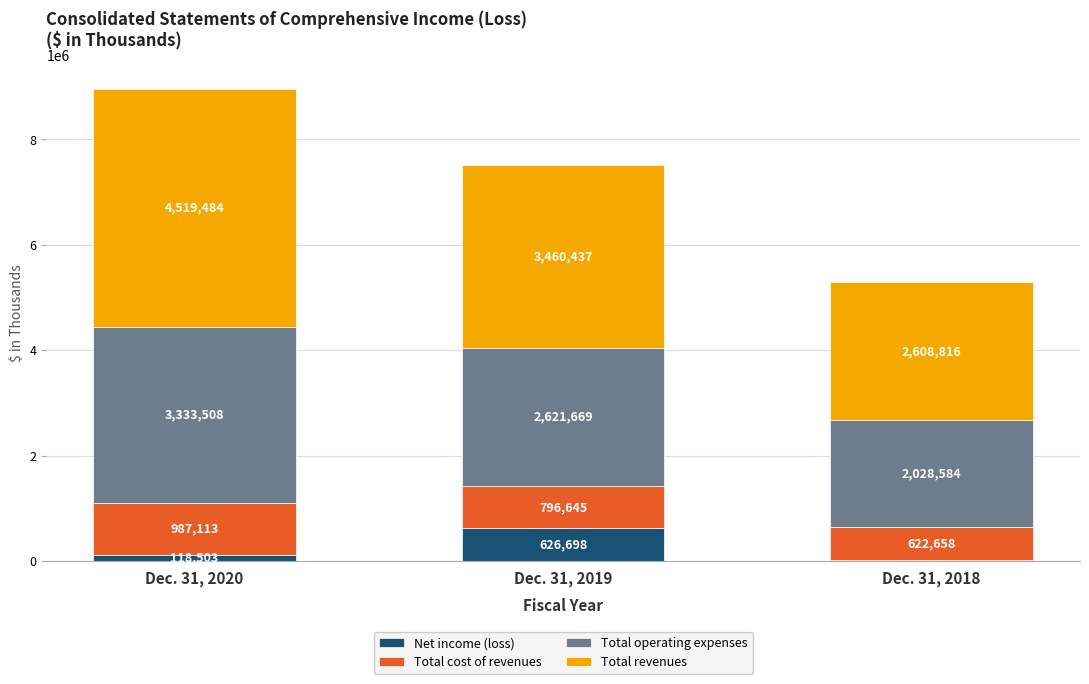

At which category is the sum across all series the highest?

Dec. 31, 2020